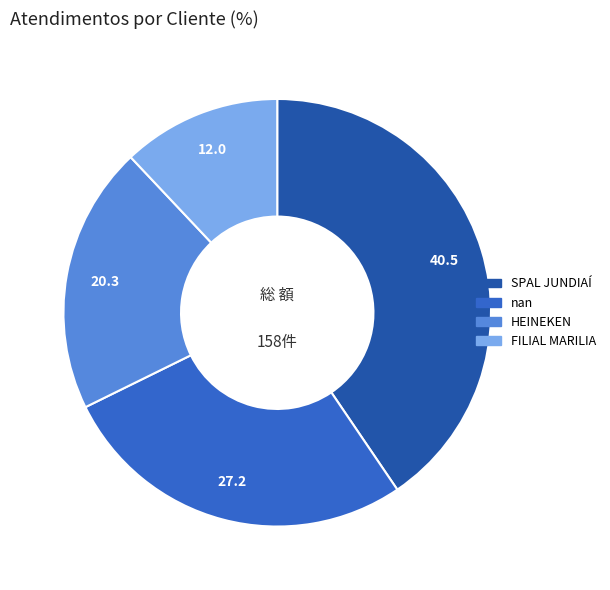

What is the ratio of the value at nan to the value at HEINEKEN?

1.3